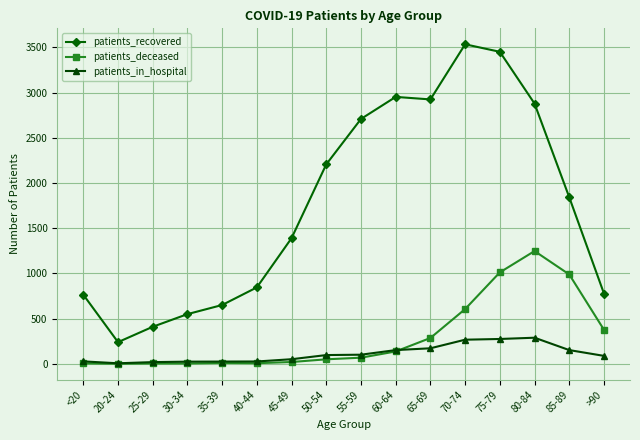

What is the lowest value of the patients_recovered series?

239